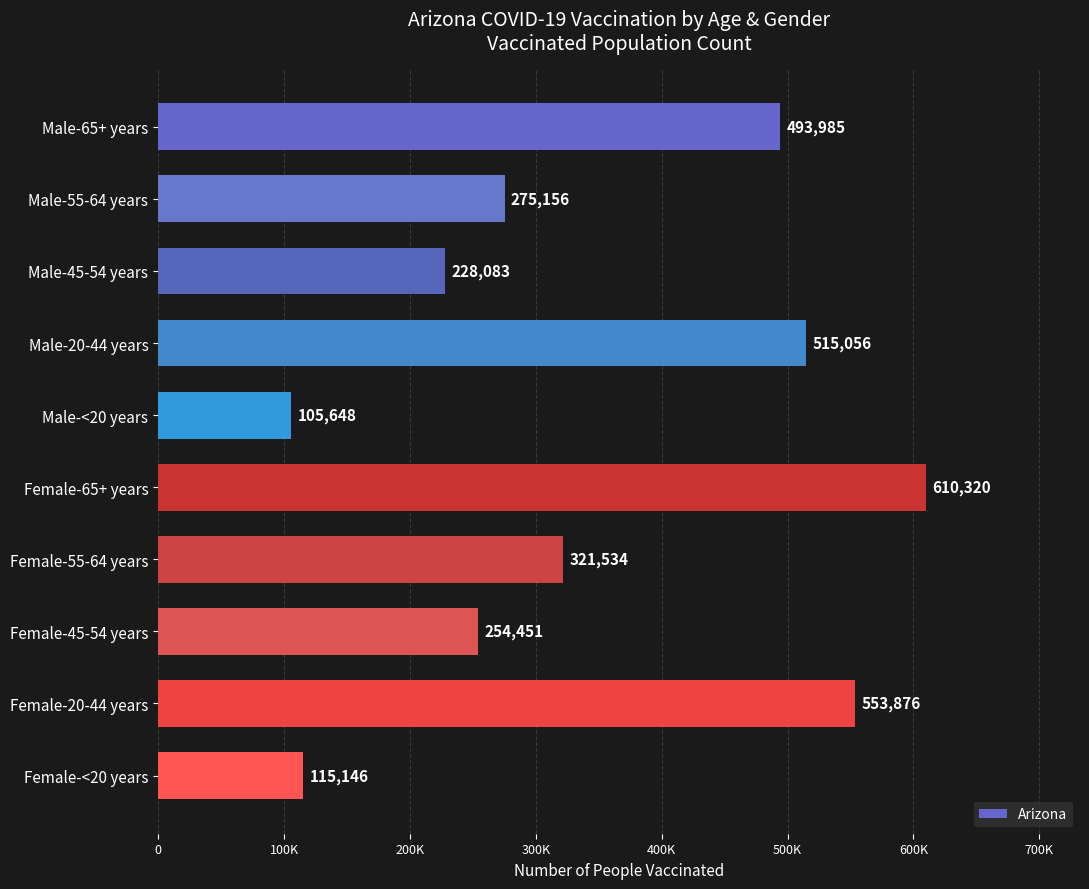

Rank the categories by value from highest to lowest.

Female-65+ years, Female-20-44 years, Male-20-44 years, Male-65+ years, Female-55-64 years, Male-55-64 years, Female-45-54 years, Male-45-54 years, Female-<20 years, Male-<20 years